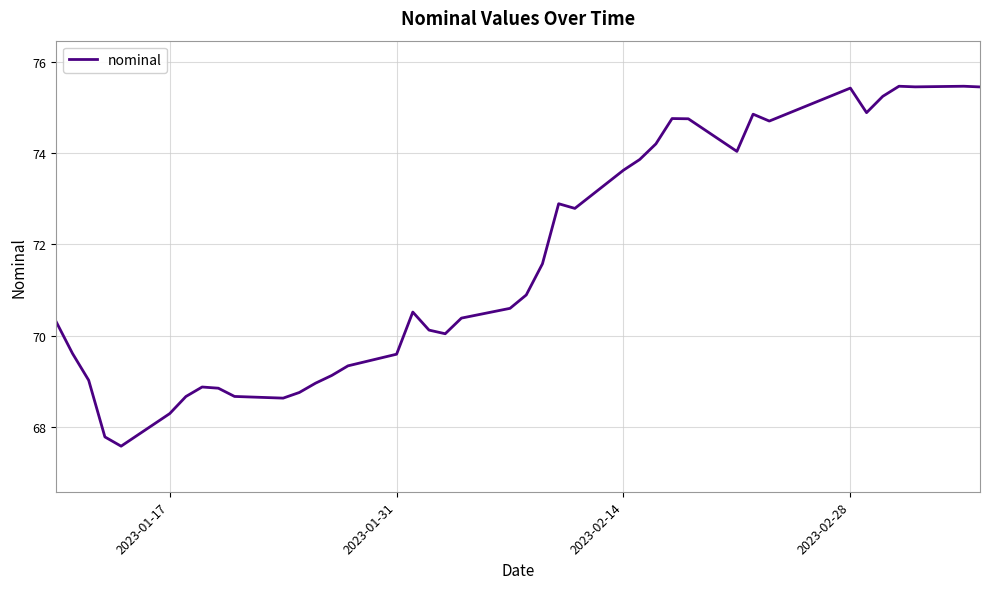

What is the smallest value displayed?

67.6